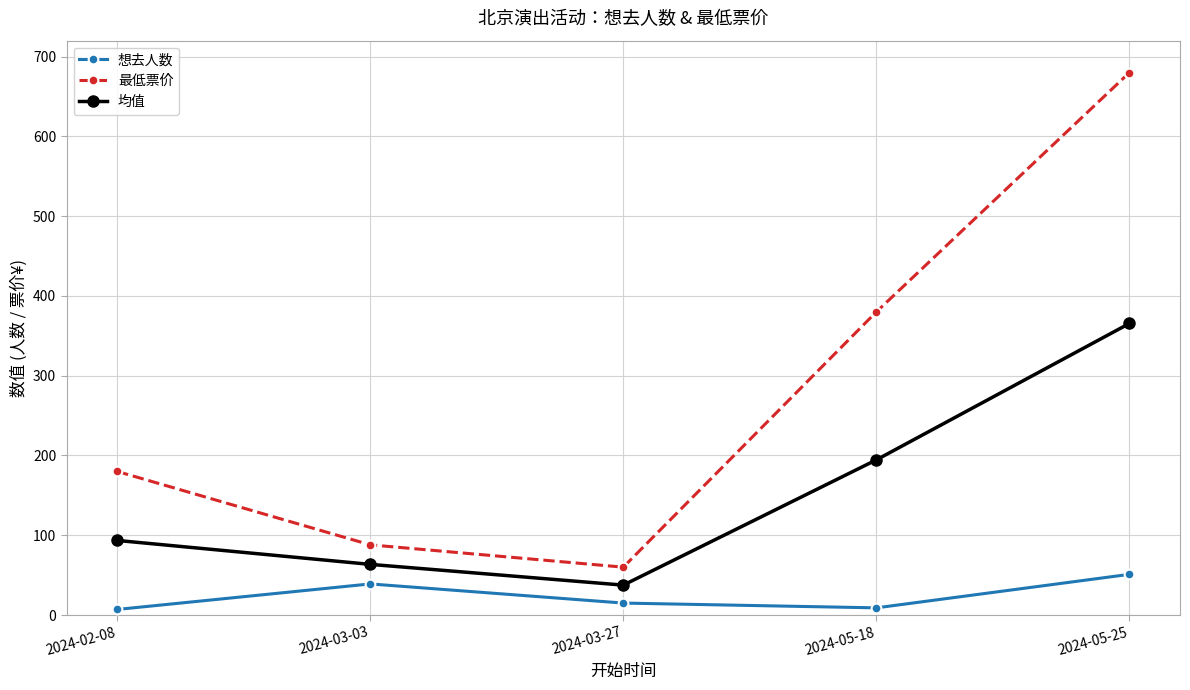

What is the spread (max minus min) of values at 2024-03-27?

45.0